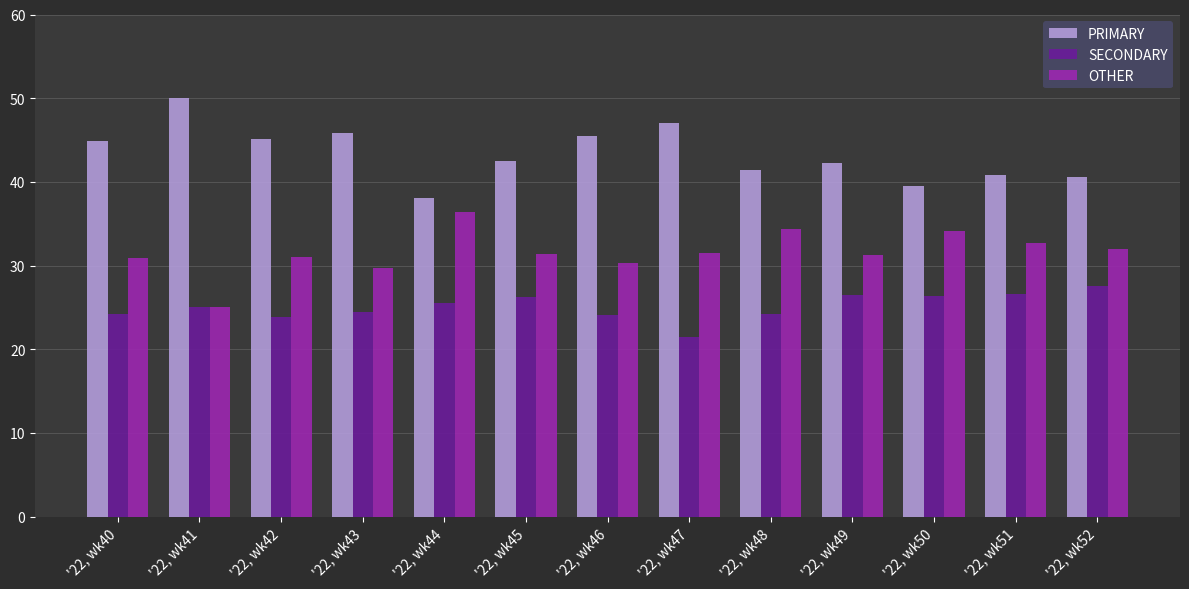

How many categories are shown in the chart?

13